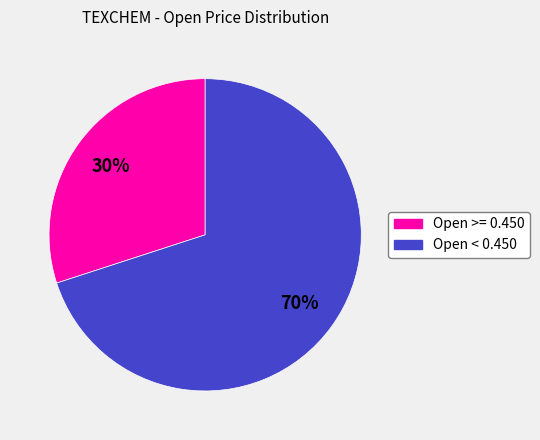

To the nearest percent, what is the average slice percentage?

50%